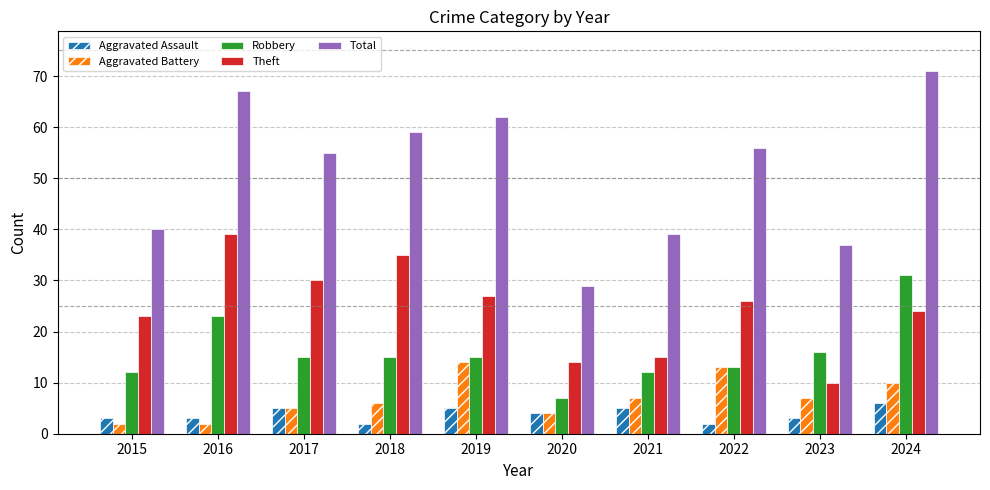

What are all the series names shown in the legend?

Aggravated Assault, Aggravated Battery, Robbery, Theft, Total